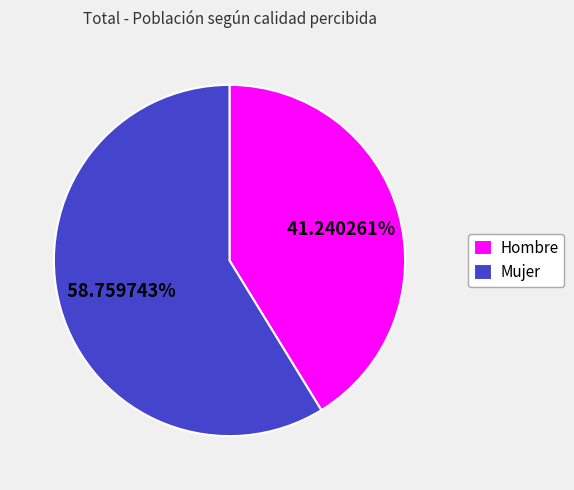

Which slice represents more than half of the pie?

Mujer